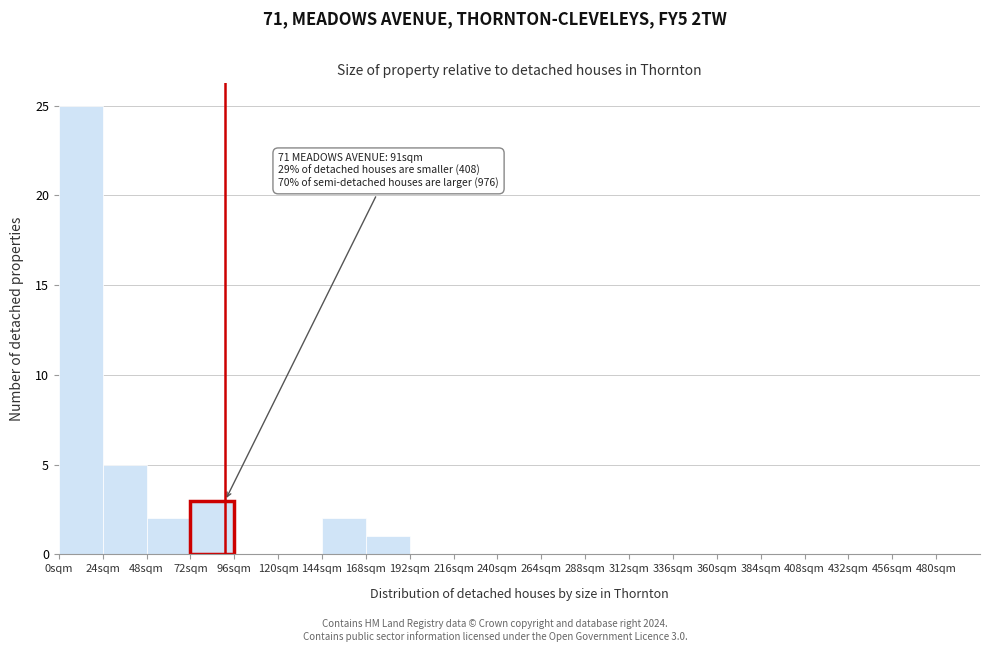

Over which range of the x-axis is the bar tallest?

0 to 24